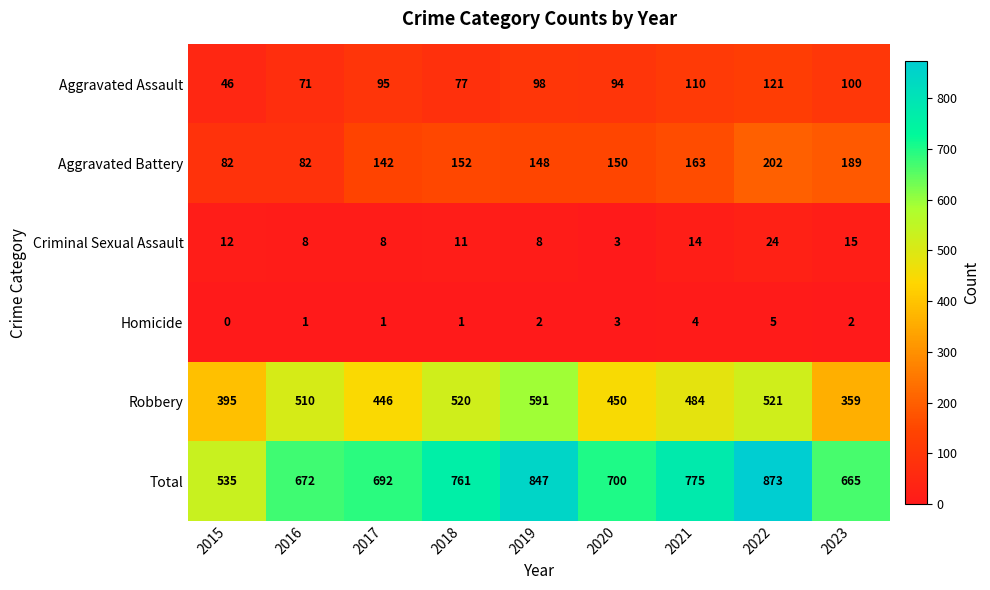

What is the difference between the highest and lowest values at 2020?

697